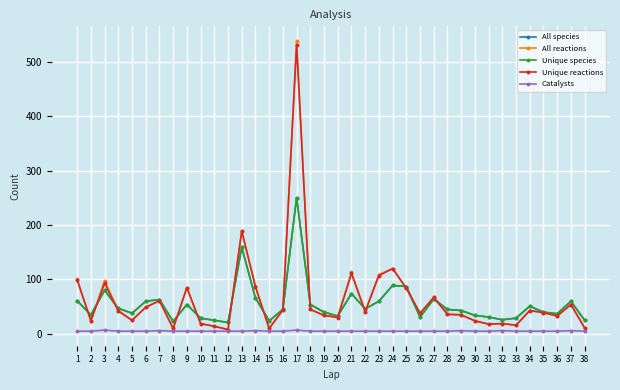

True or false: All reactions has more than 1 interior local peaks.

True